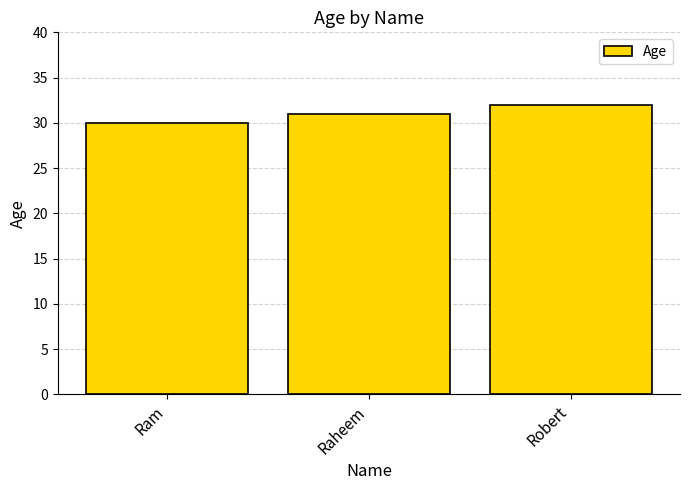

What is the difference between the maximum and minimum values?

2